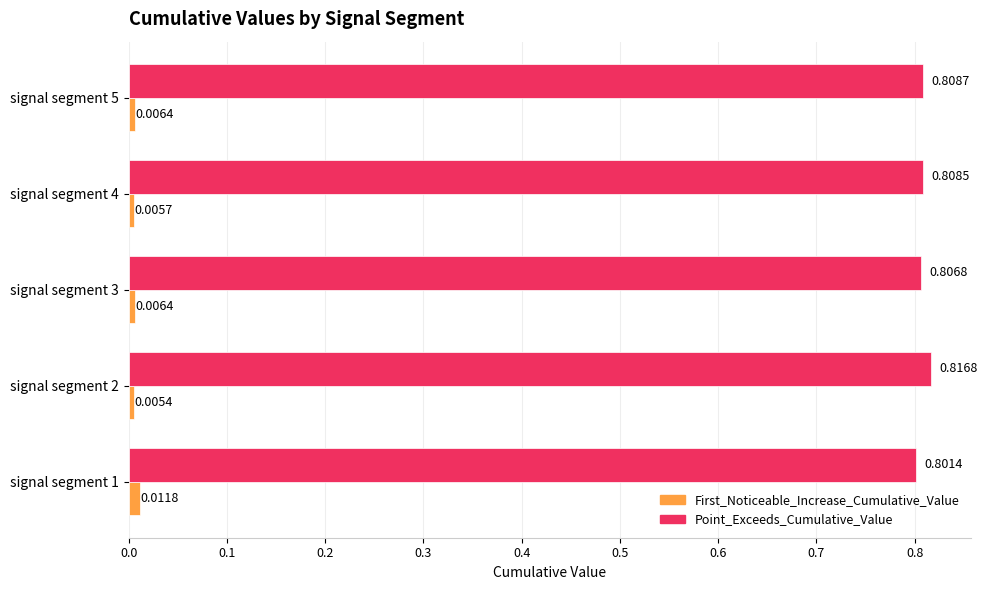

Which category has the lowest value in the First_Noticeable_Increase_Cumulative_Value series?

signal segment 2